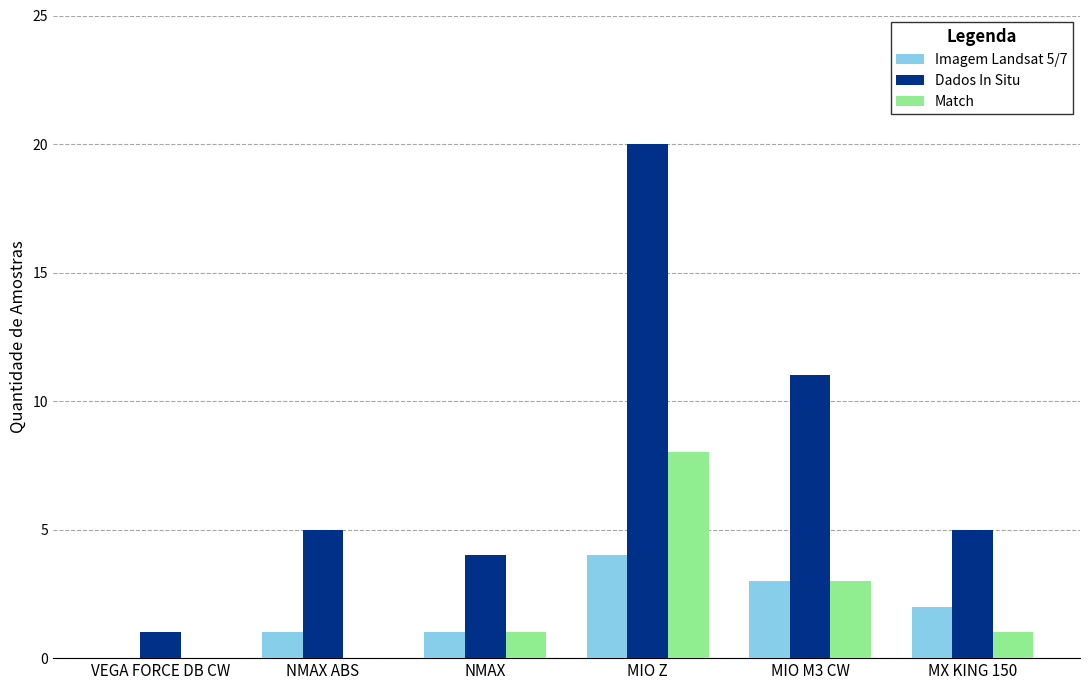

How many Match values are between 0 and 3?

5